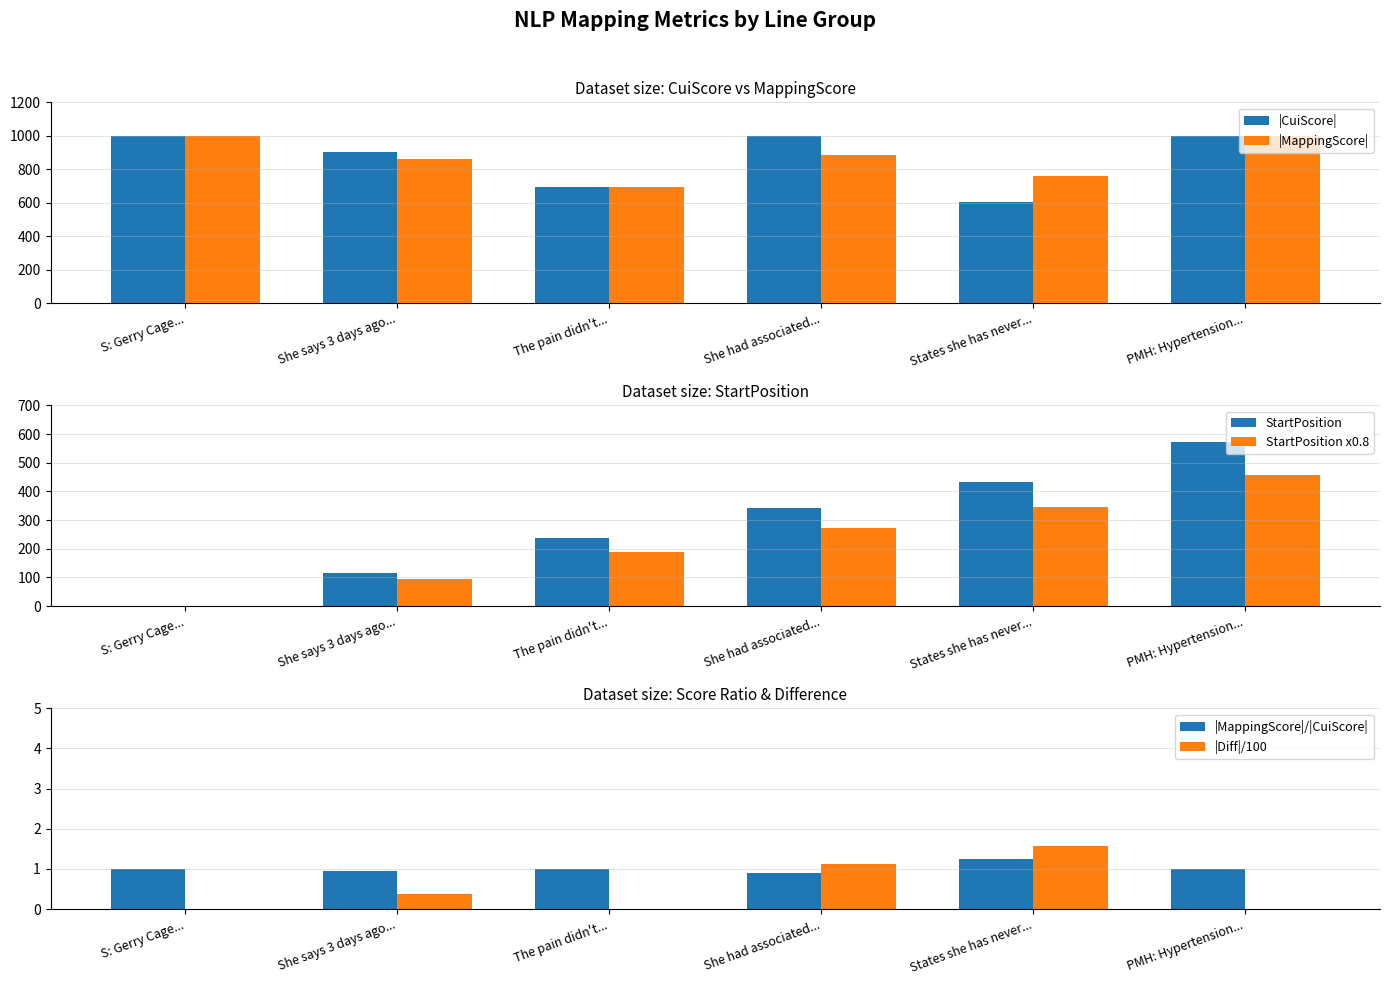

What is the value of the StartPosition x0.8 bar at the 4th from the left?

273.6